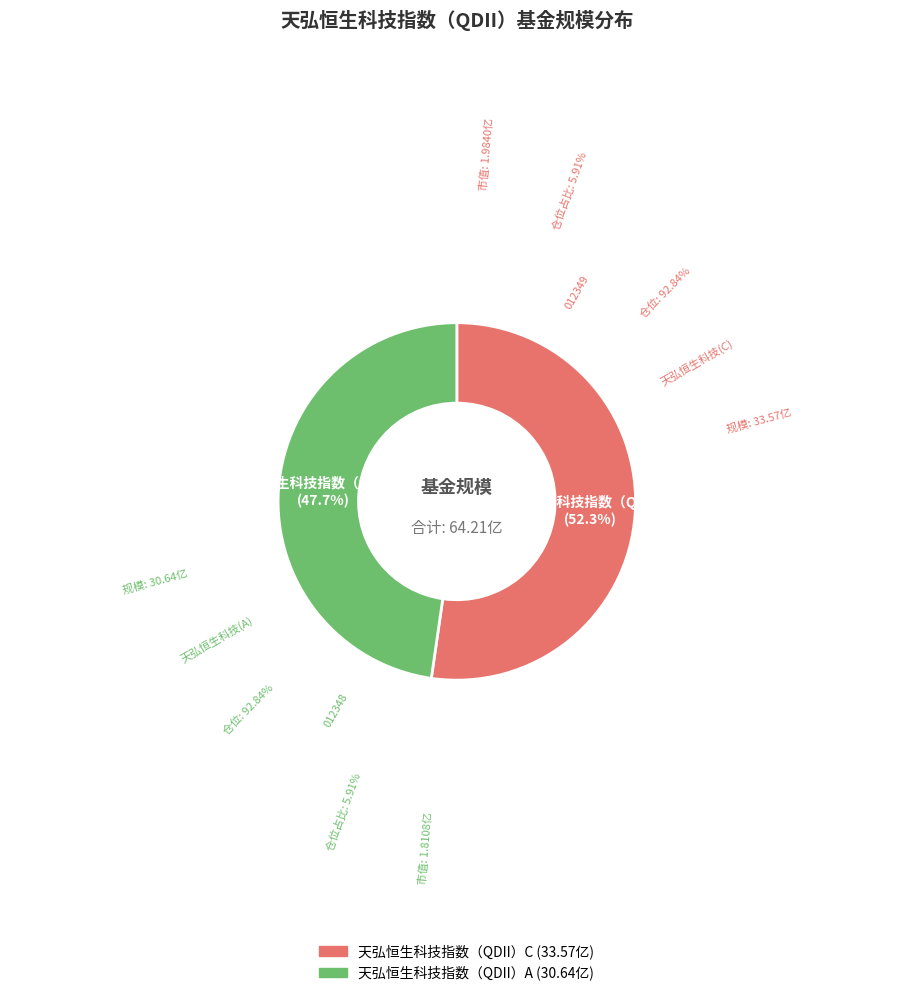

To the nearest percent, what percentage of the pie is 天弘恒生科技指数（QDII）C?

52%